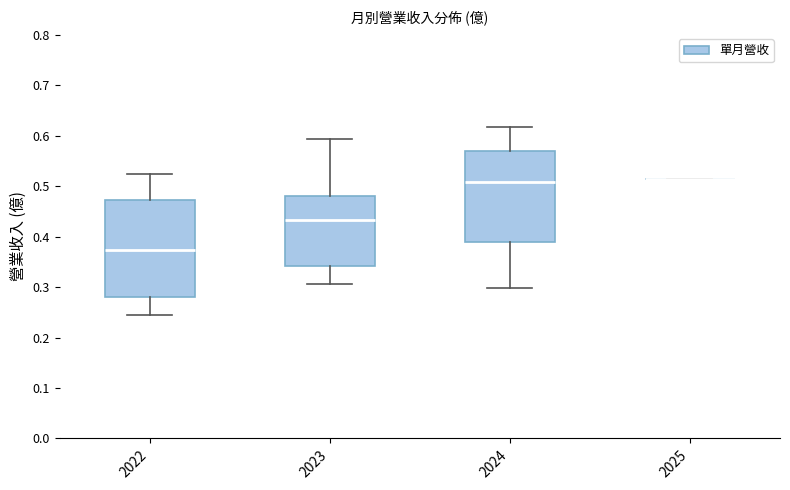

Reading left to right, transcribe this box plot: for each box, give where its median line is, the range the box spans, and where its two whiskers end, as read against the y-axis. The values are not printed on the chart, so give them approximately, as read against the axis.

2022: median 0.37, box 0.28 to 0.47, whiskers 0.25 to 0.52
2023: median 0.43, box 0.34 to 0.48, whiskers 0.31 to 0.59
2024: median 0.51, box 0.39 to 0.57, whiskers 0.30 to 0.62
2025: box collapsed to a line at 0.52, whiskers 0.52 to 0.52